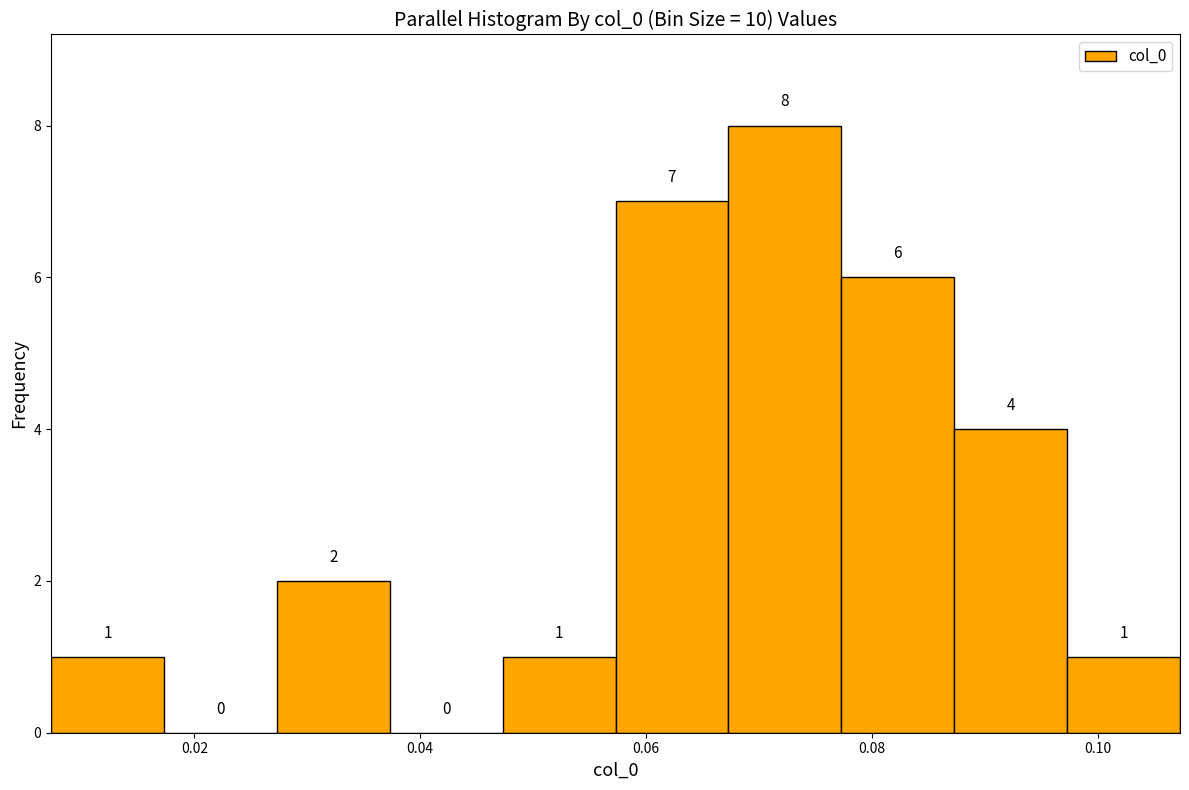

What is the height of the bar covering 0.088 to 0.098 on the x-axis? The bar edges are not printed on the chart, so give them approximately, as read against the axis.

4